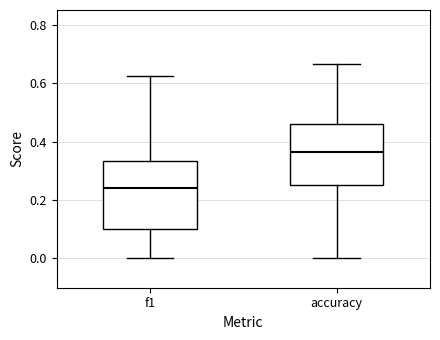

Where does the upper whisker of the box for accuracy end on the y-axis? The values are not printed on the chart, so give them approximately, as read against the axis.

0.66